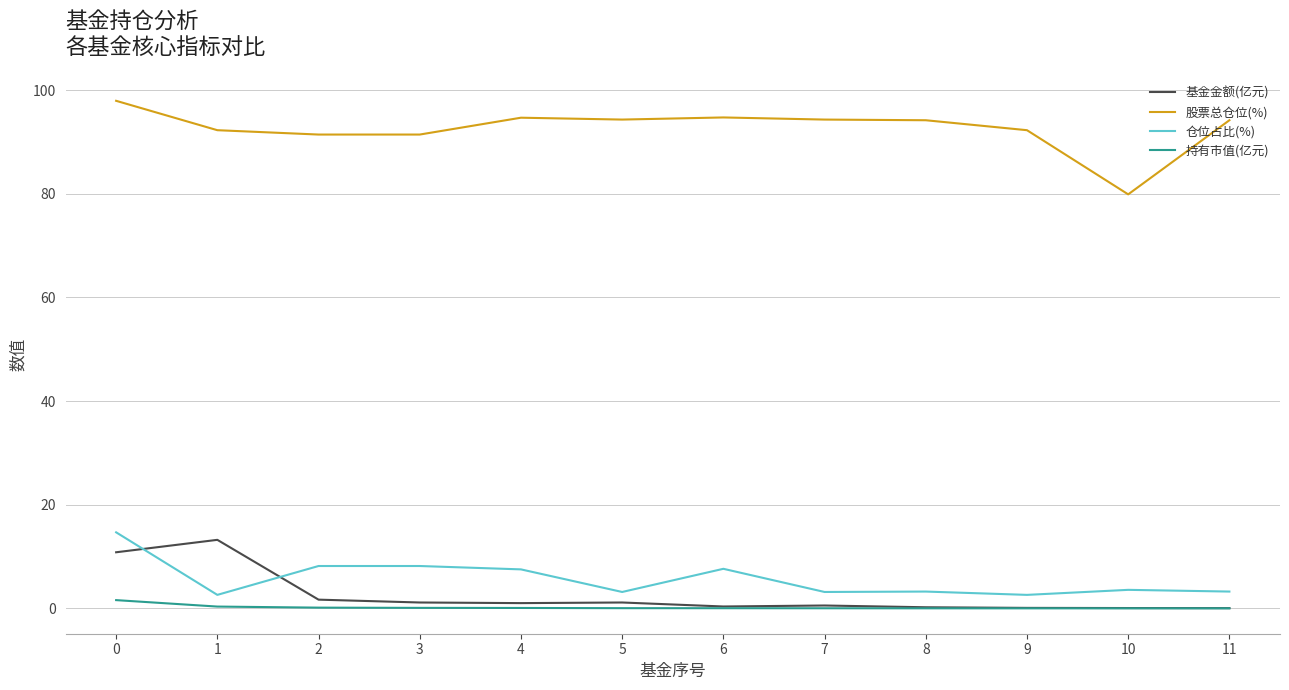

What is the maximum value shown in the chart?

97.9